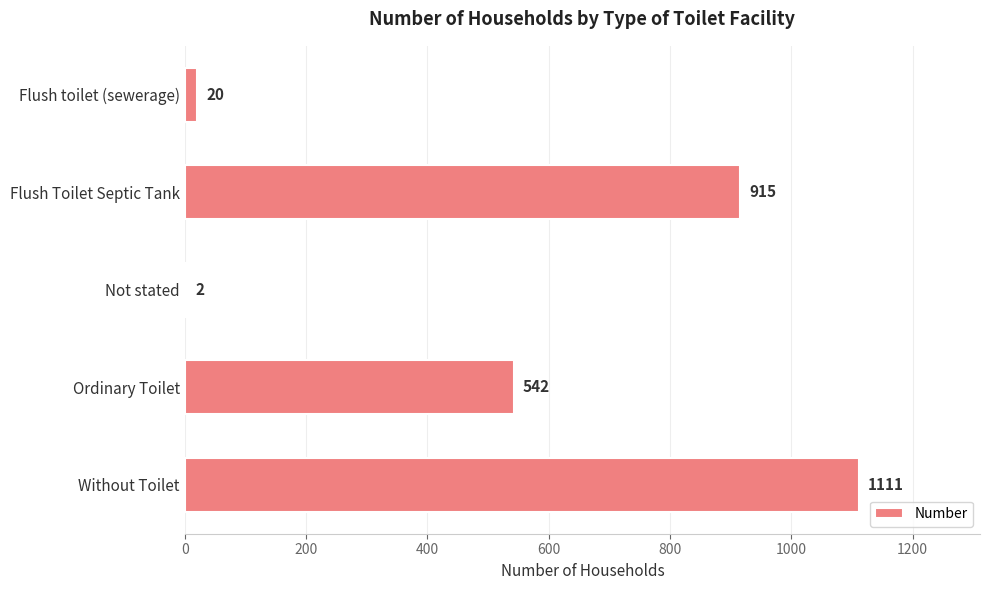

The chart shows a value of 542 at Ordinary Toilet. True or false?

True